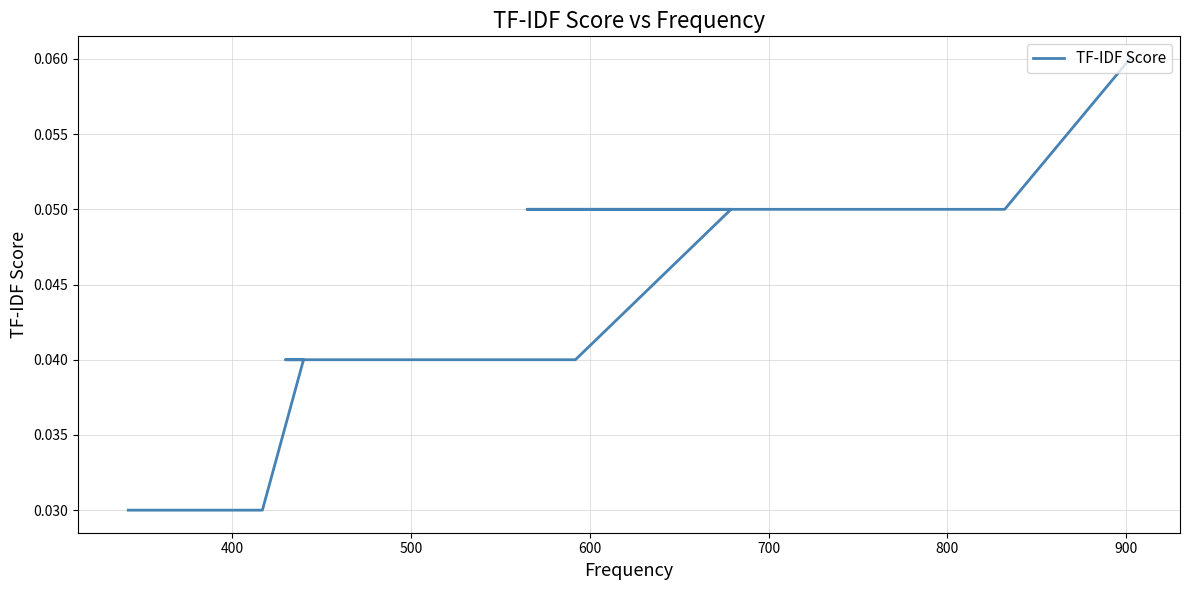

How many categories are shown in the chart?

10